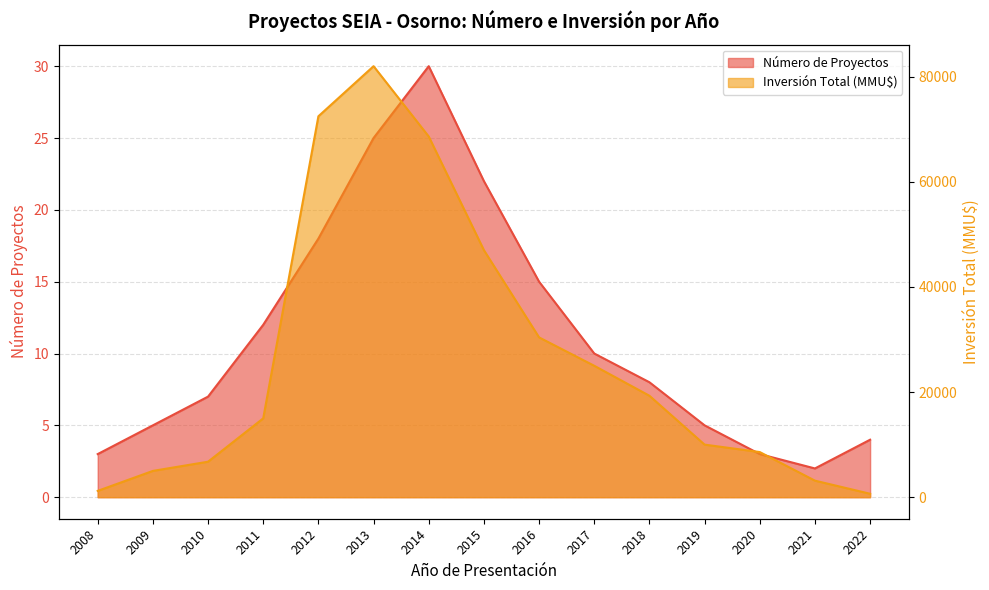

How many values in the Número de Proyectos series exceed 8?

7